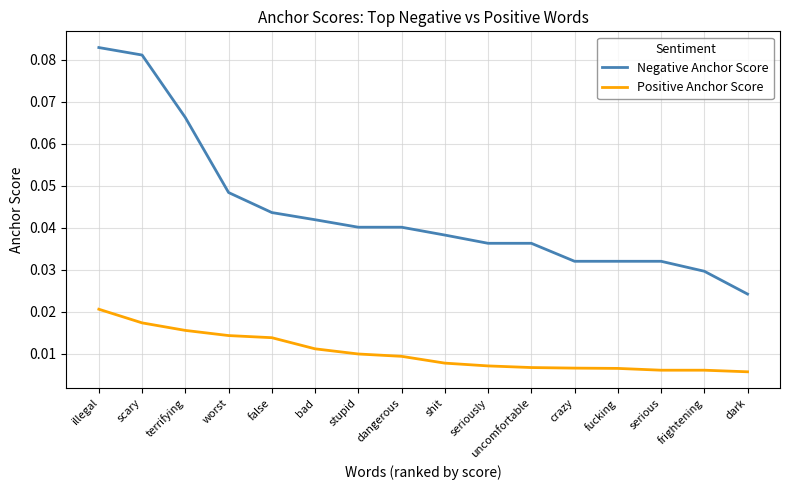

Which series has the largest total across all categories?

Negative Anchor Score